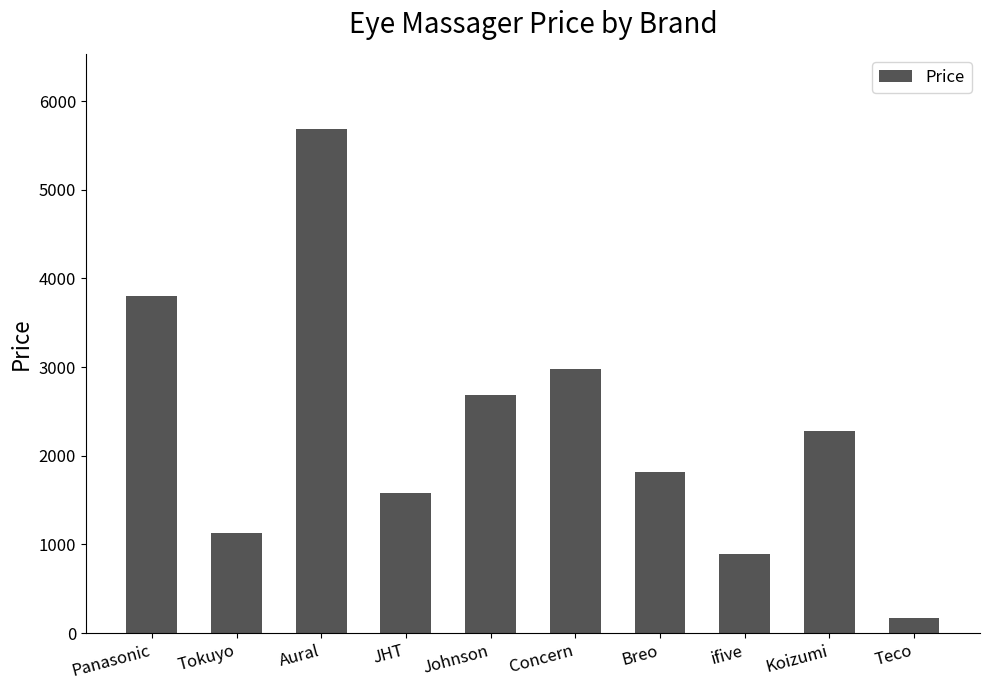

How many data points does each series have?

10